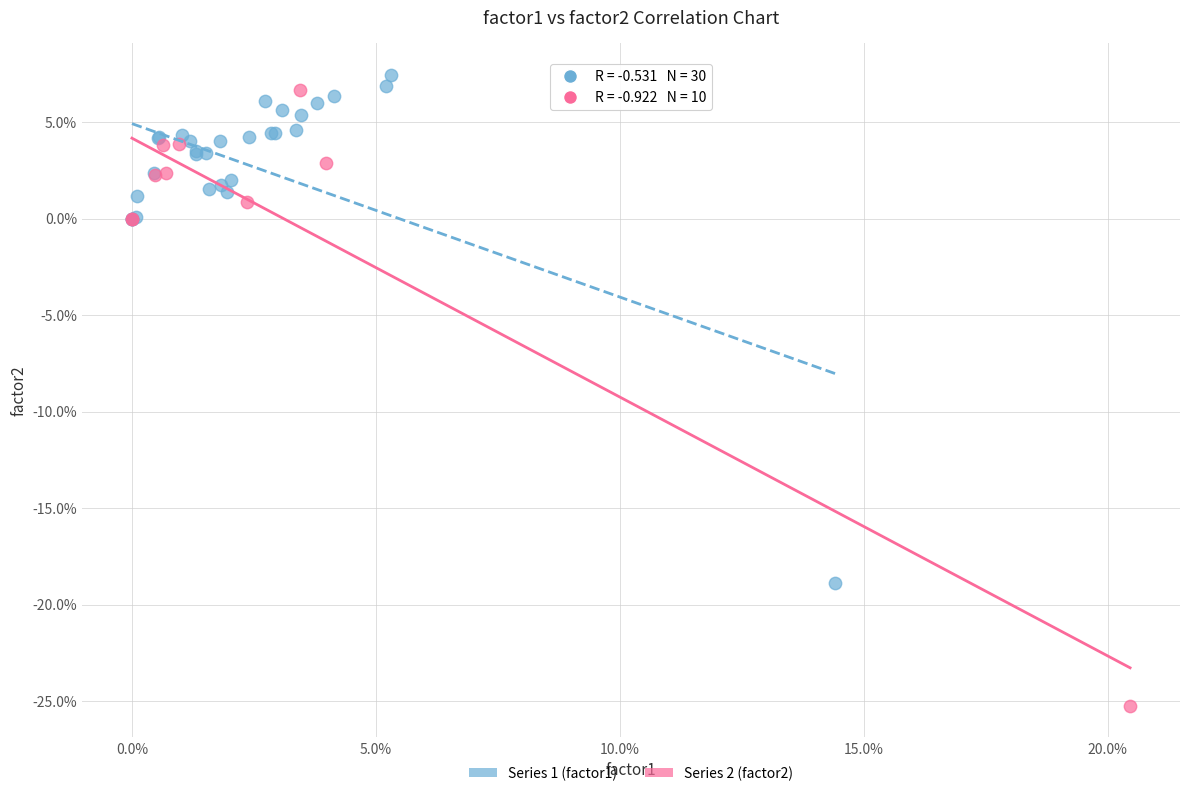

Which series contains the lowest Y value?

Series 2 (factor2)